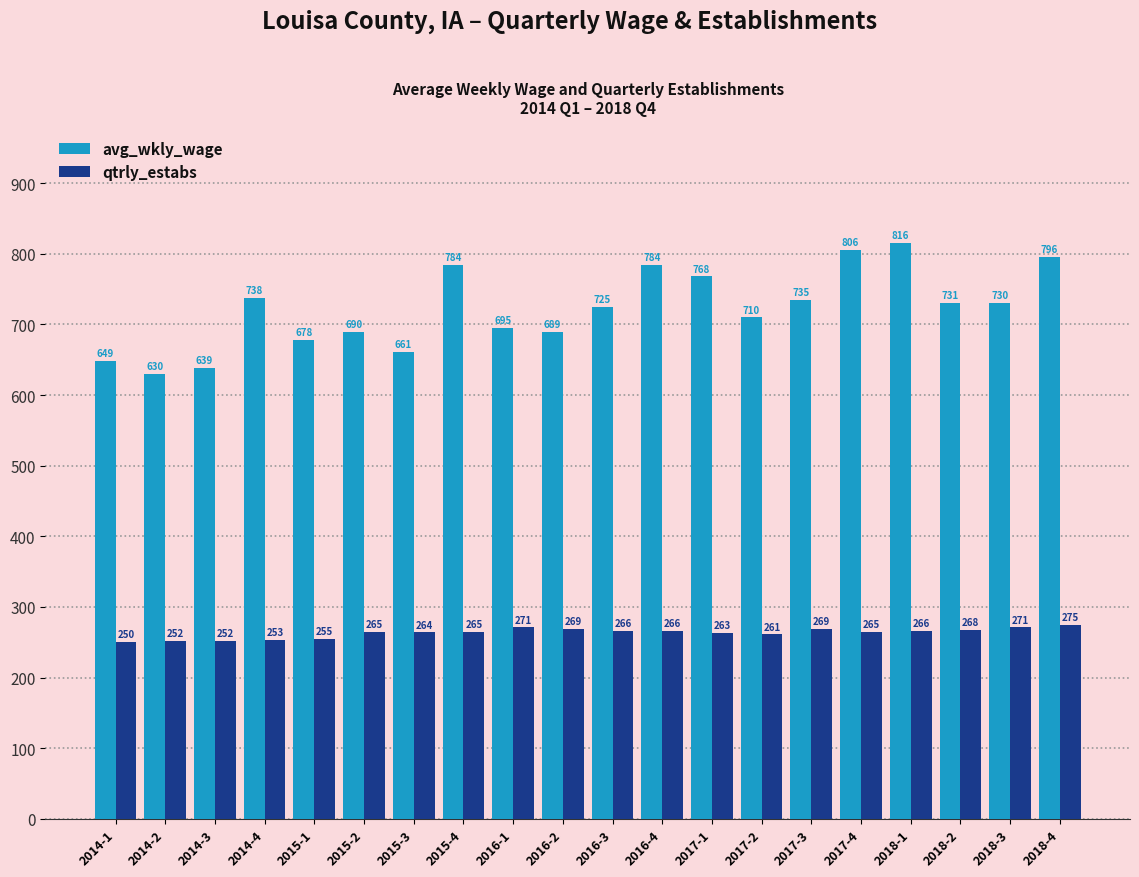

What is the difference between the qtrly_estabs values at 2014-3 and 2016-2?

17